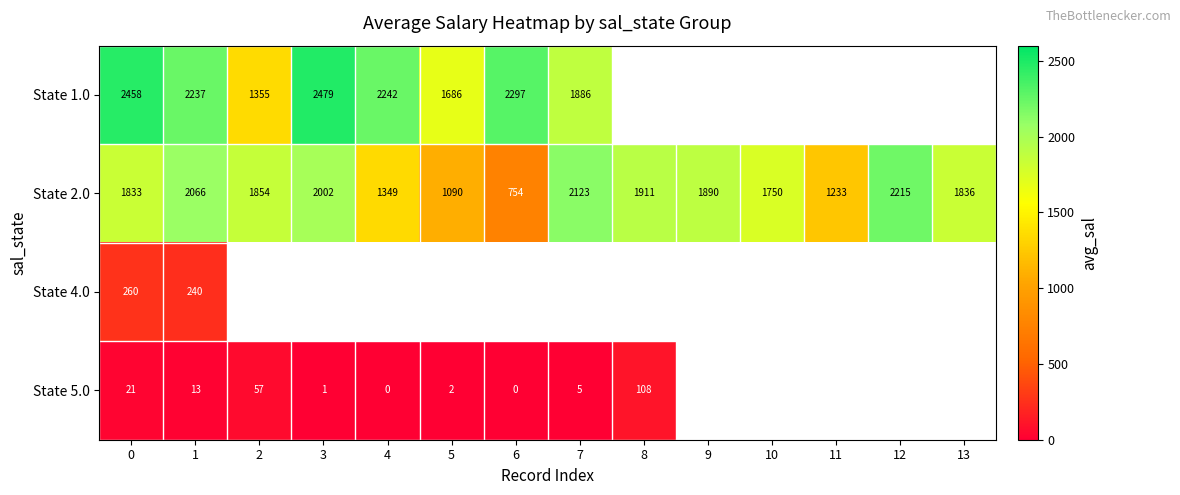

At how many categories does at least one series exceed 6?

14